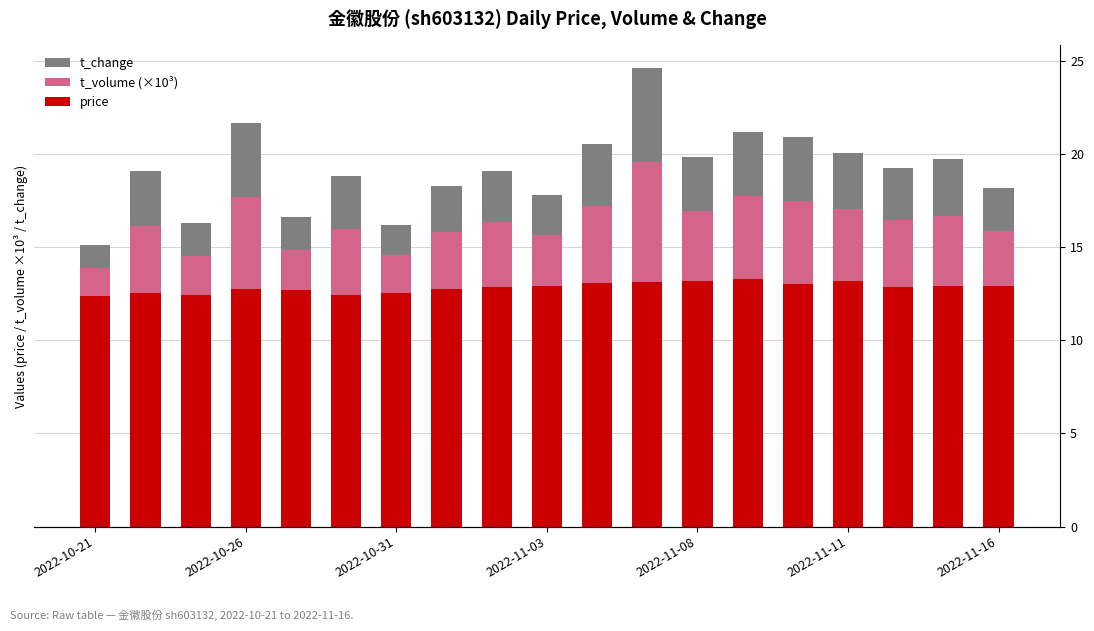

What position from the right is 8?

11